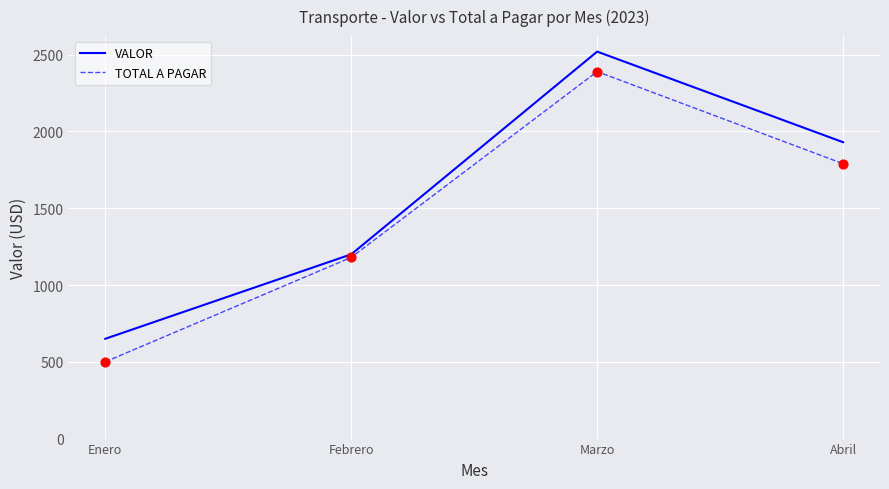

Between Febrero and Marzo, which series saw the biggest shift?

VALOR